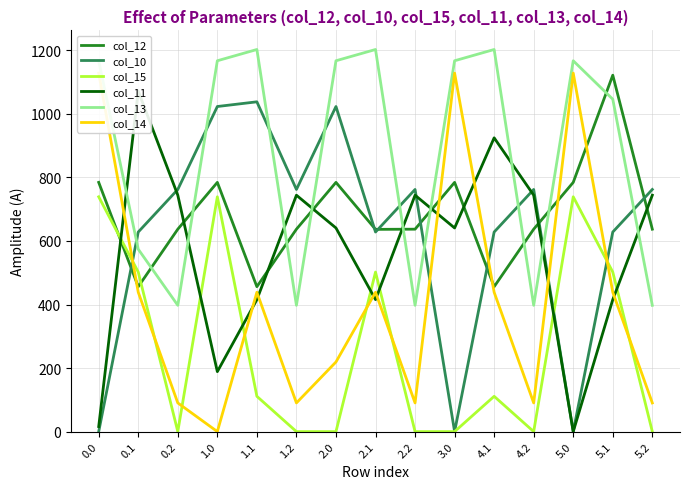

How many lines are shown in the chart?

6